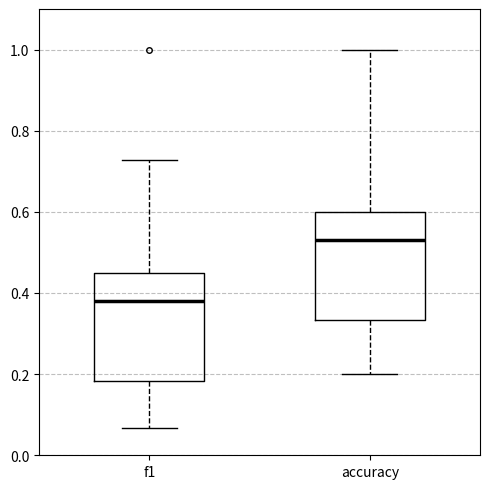

Where does the lower whisker of the box for f1 end on the y-axis? The values are not printed on the chart, so give them approximately, as read against the axis.

0.06